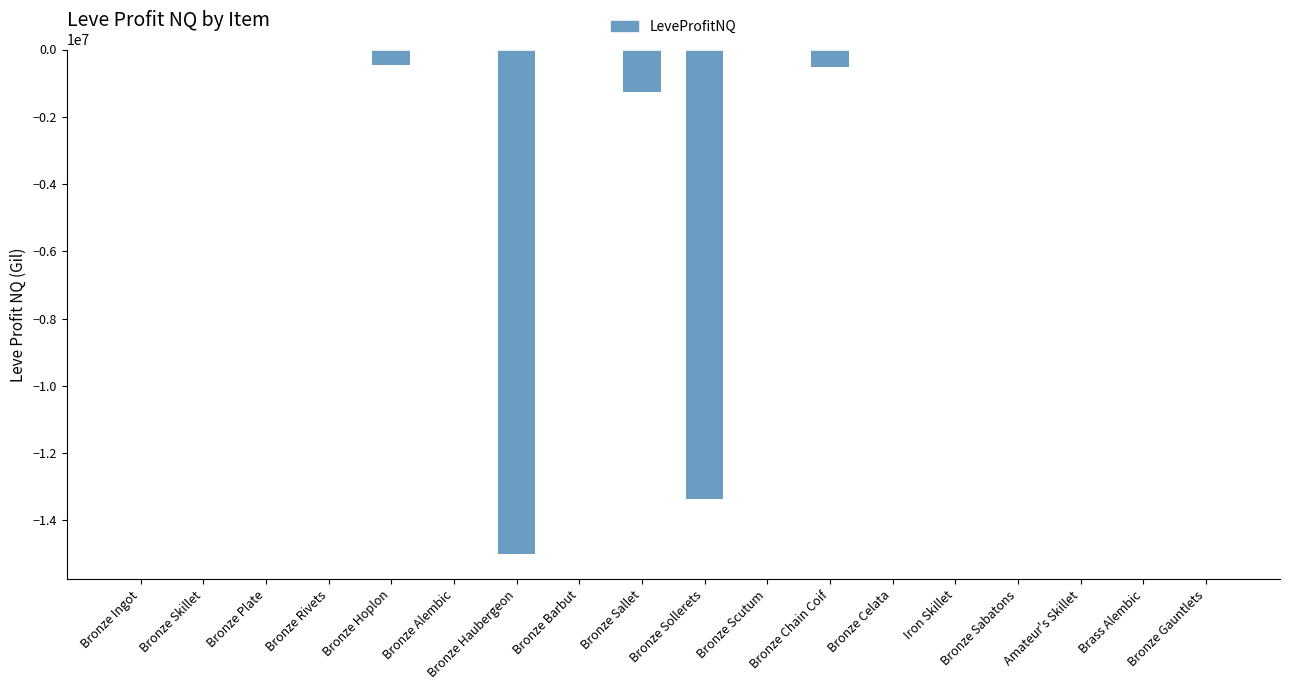

What is the change in value from Bronze Ingot to Bronze Skillet?

+786.0